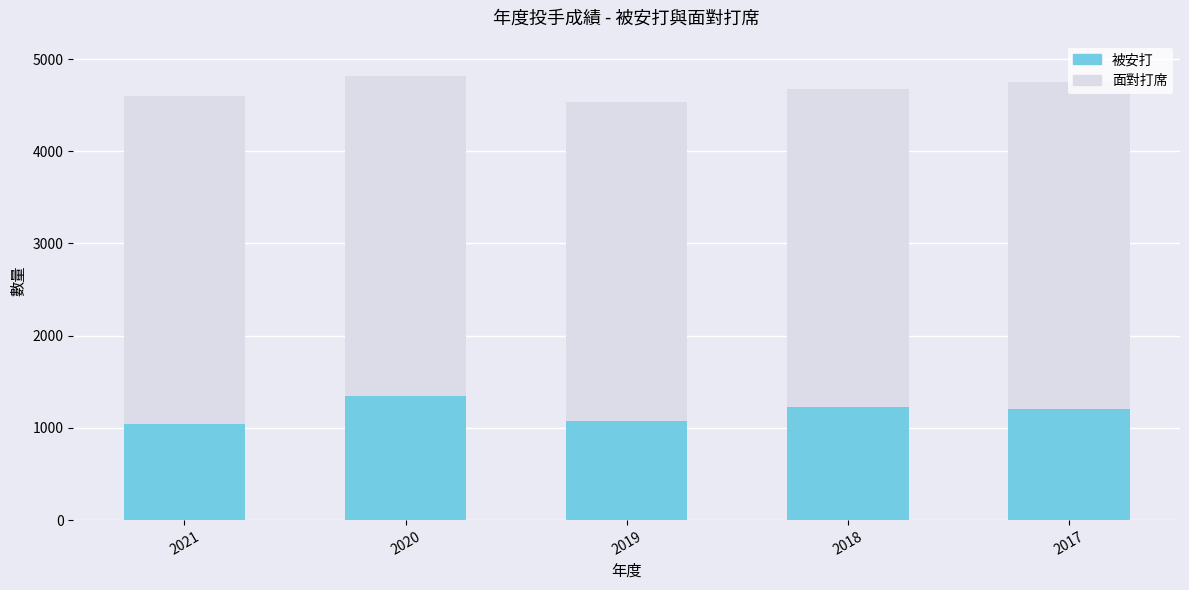

The 被安打 series shows 1350 at 2020. True or false?

True